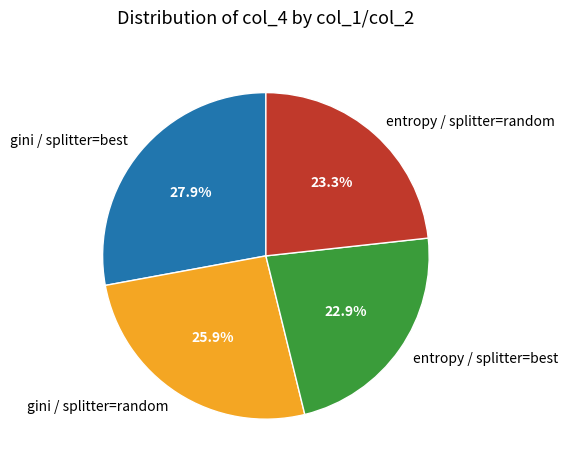

To the nearest percent, what is the combined percentage of gini / splitter=random and gini / splitter=best?

54%